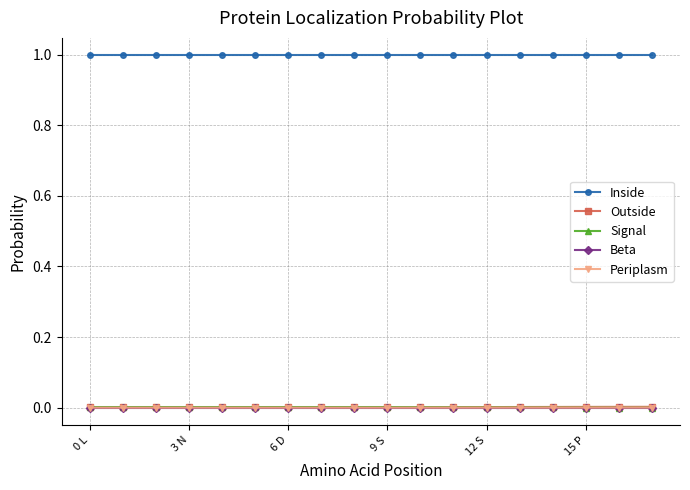

True or false: Inside and Beta cross at least once.

False